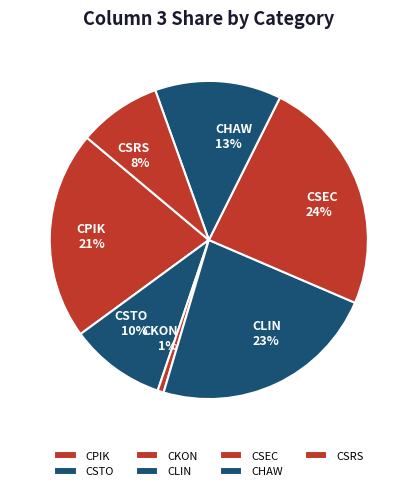

Is it true that CSTO is 1% of the pie?

False